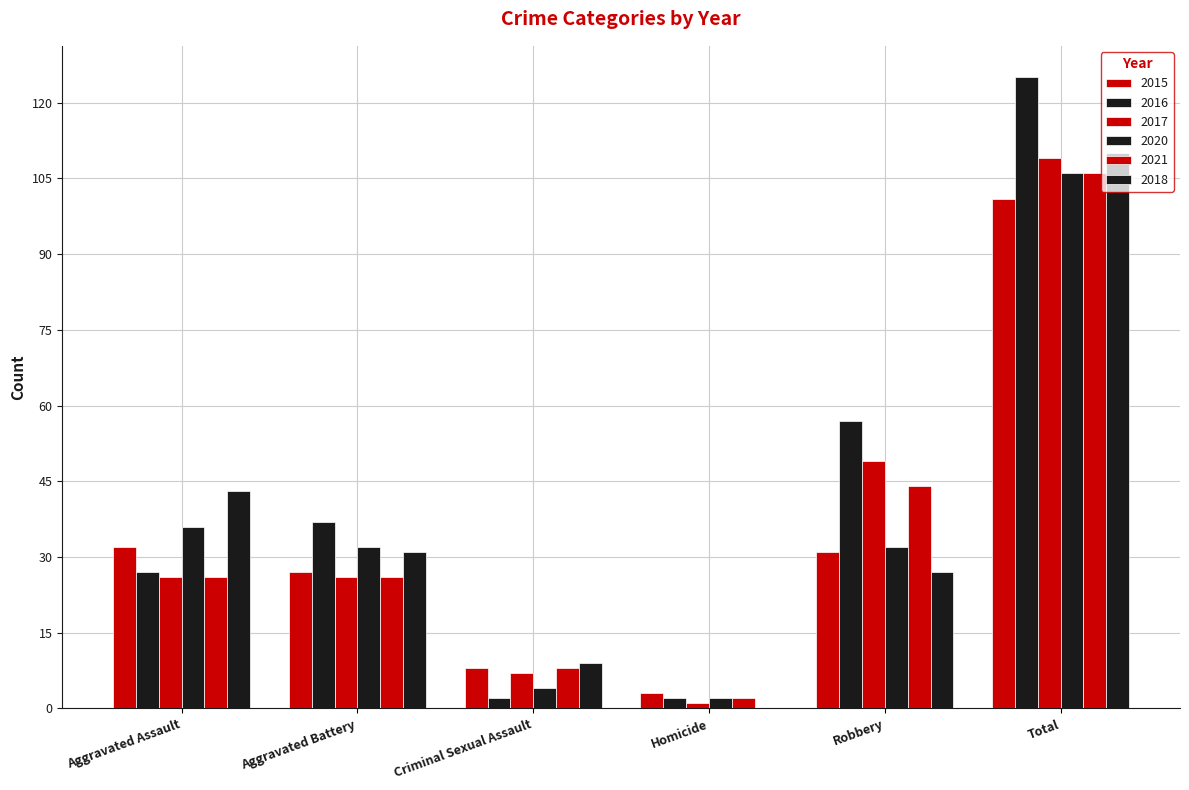

Reading left to right, what are all the values shown in this chart?

2015: 32	27	8	3	31	101
2016: 27	37	2	2	57	125
2017: 26	26	7	1	49	109
2020: 36	32	4	2	32	106
2021: 26	26	8	2	44	106
2018: 43	31	9	0	27	110